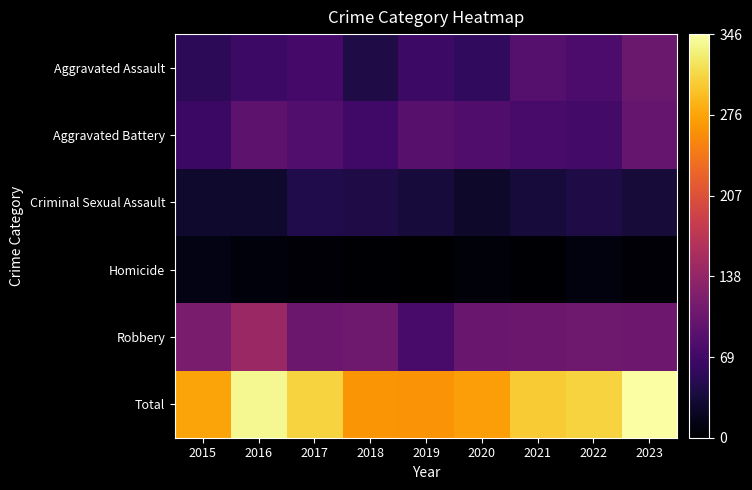

Which series has the widest spread of values?

Total